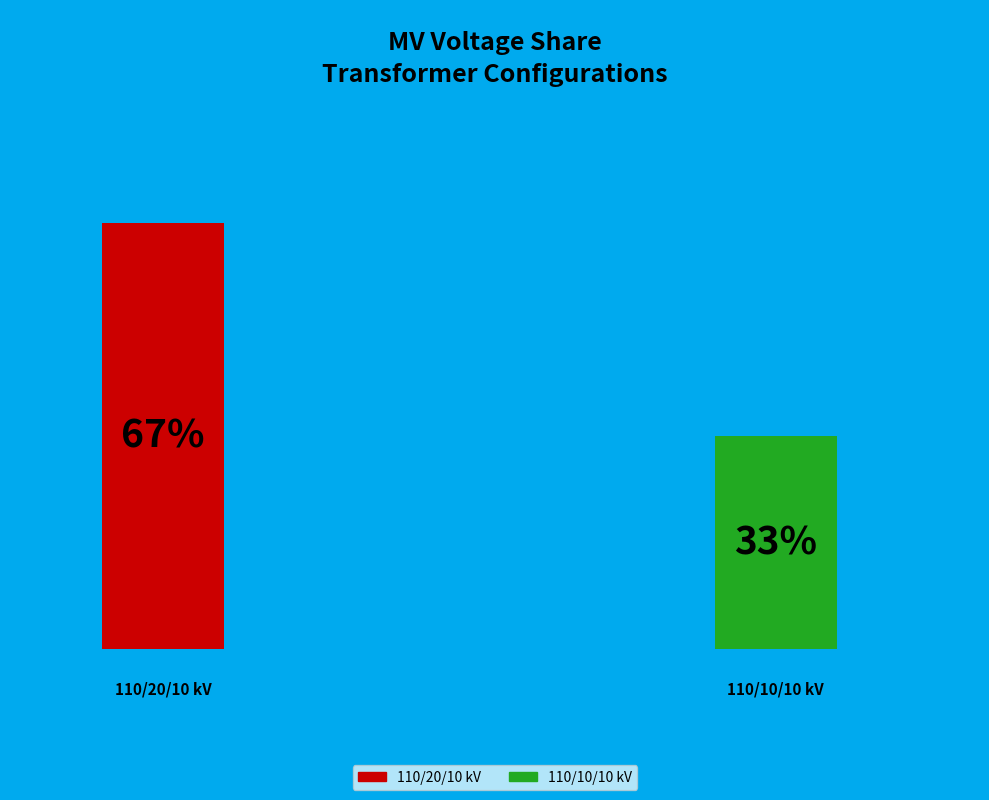

What percentage is NOT represented by 63/25/38 MVA 110/20/10 kV?

33.3%